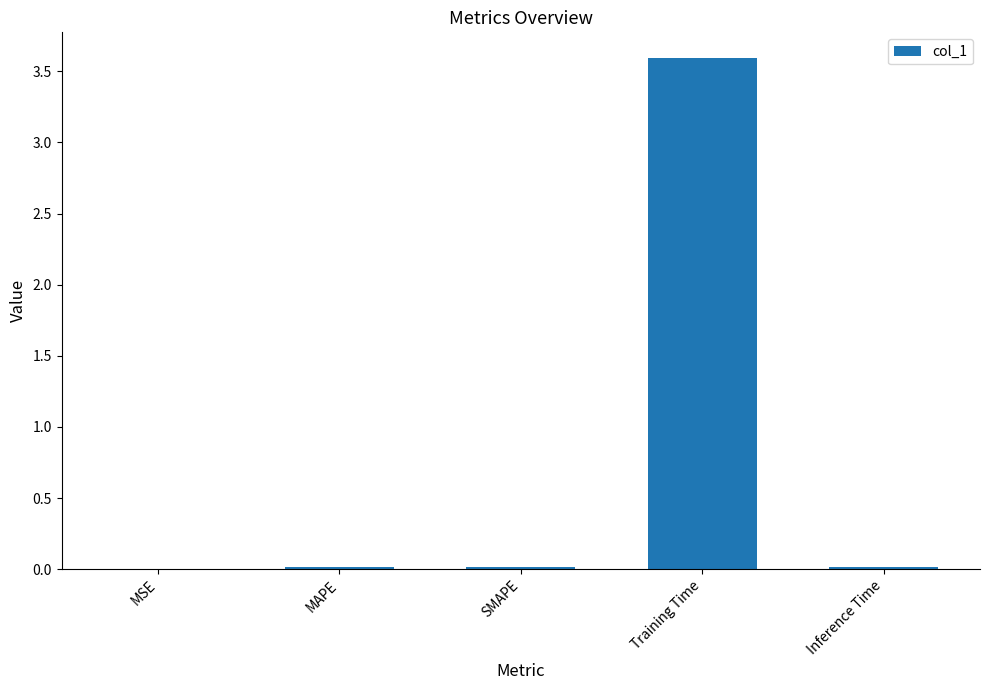

What is the sum of all values?

3.6